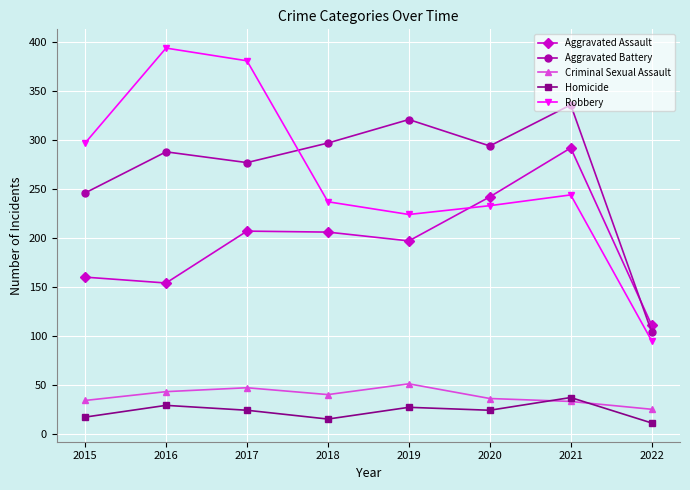

Does the chart display data point markers on the line(s)?

Yes